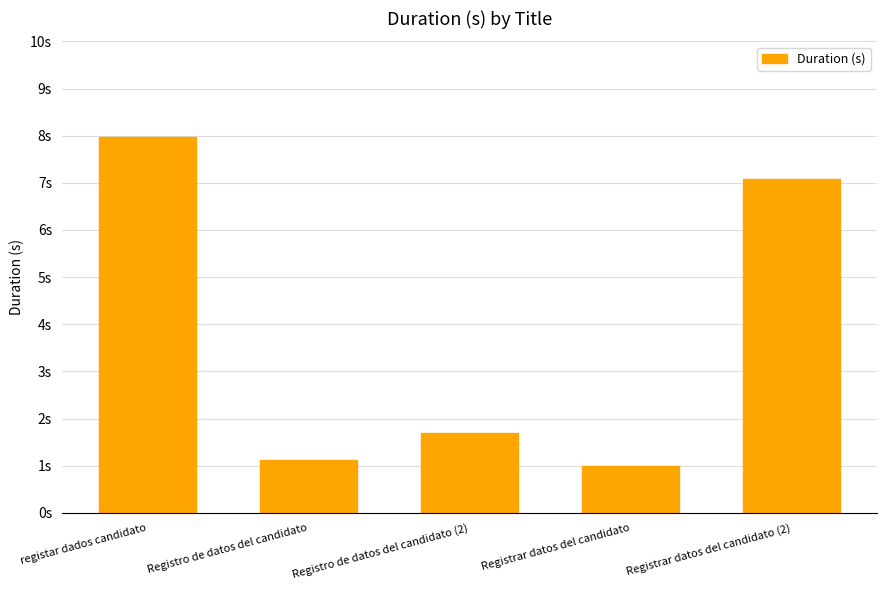

Are the bars horizontal?

No